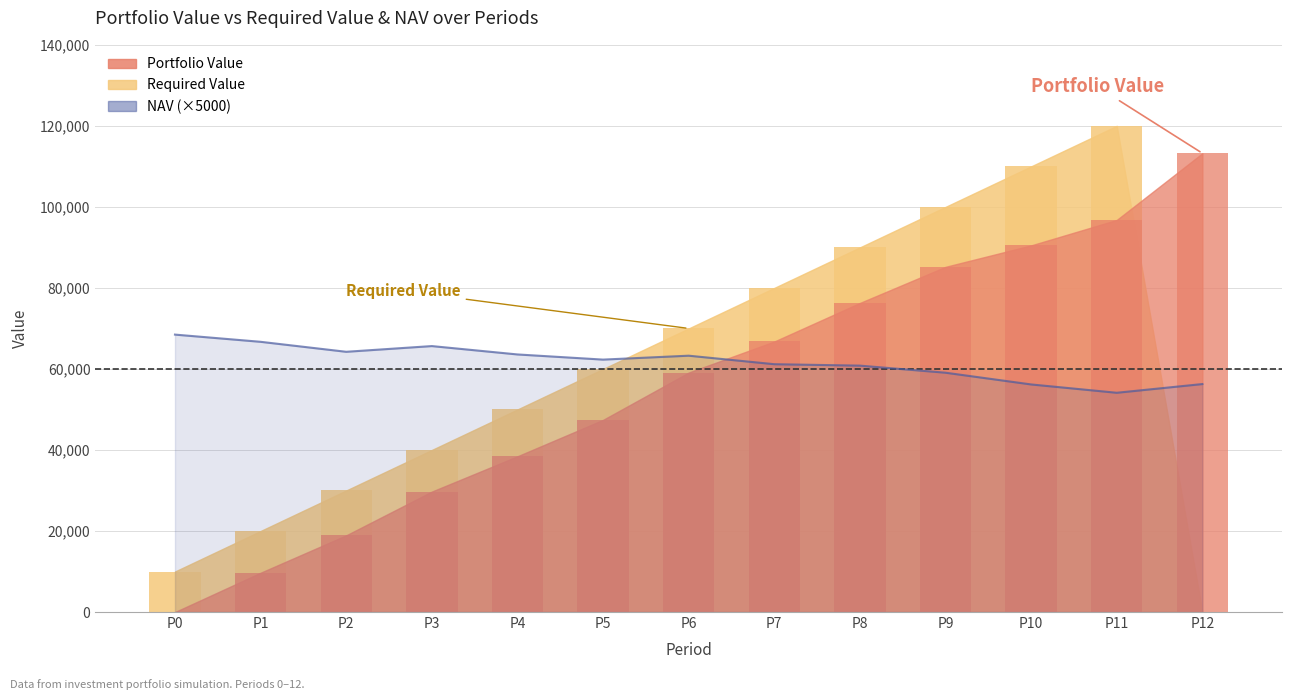

What is the spread (max minus min) of values at P12?

113242.3